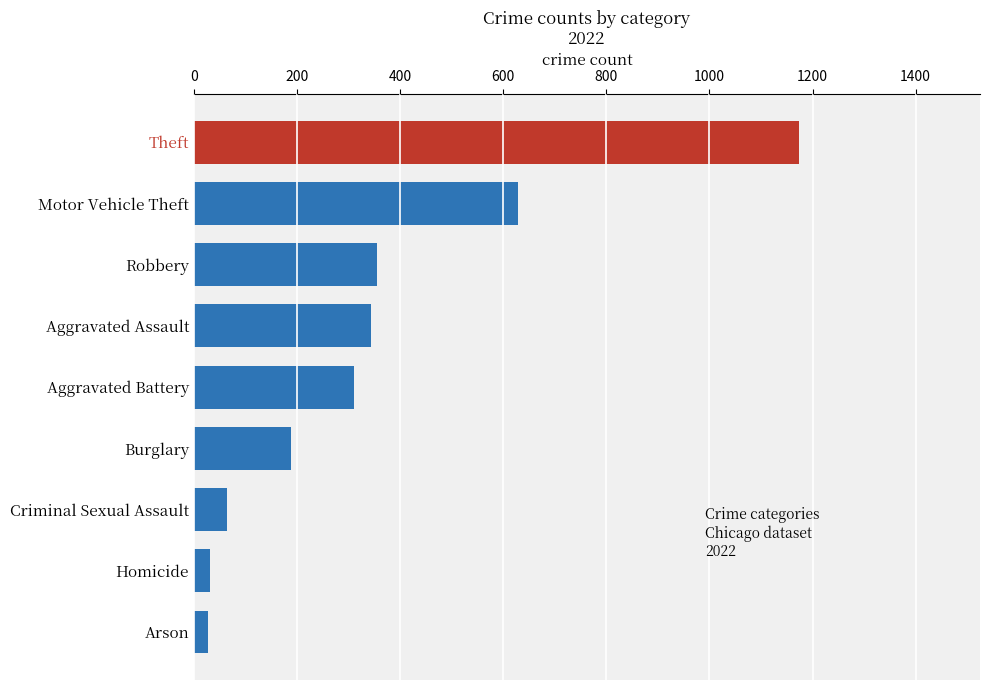

How many data points does each series have?

9